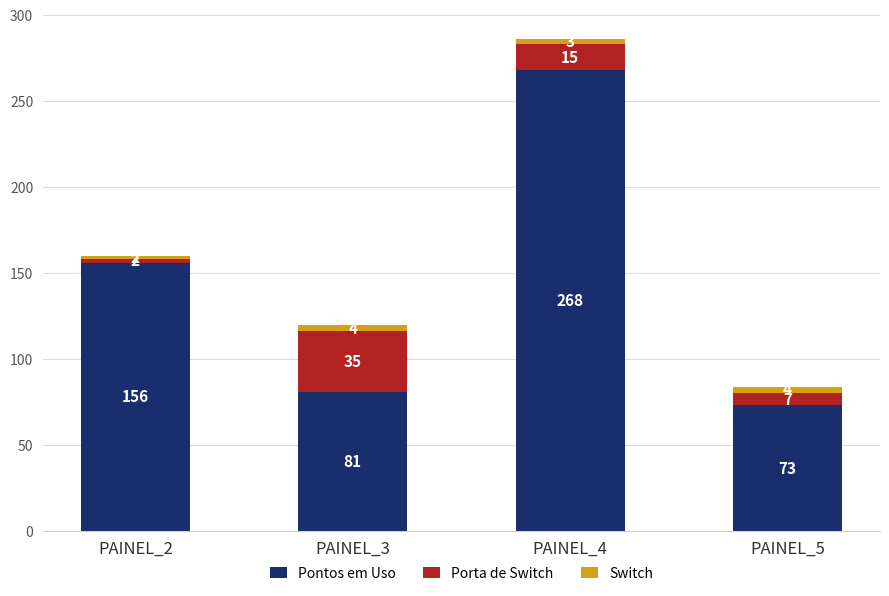

True or false: Pontos em Uso has a value of 268 at PAINEL_4.

True